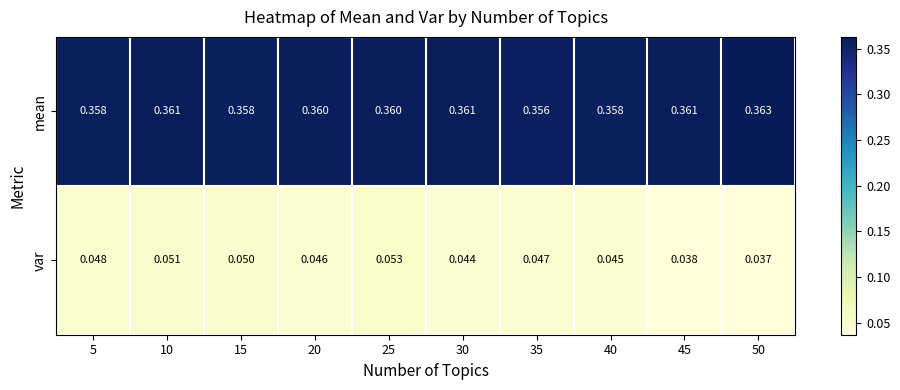

List the series in order of their peak value, lowest first.

var, mean